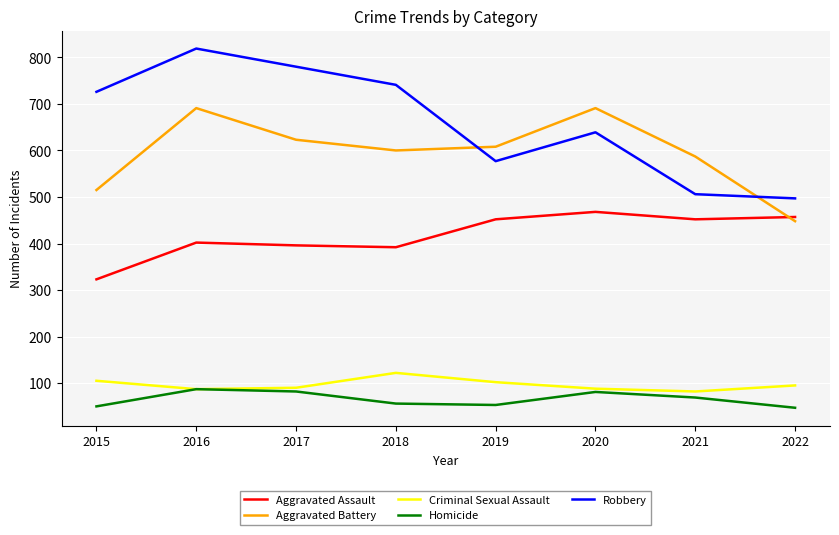

The Robbery series shows 780 at 2017. True or false?

True